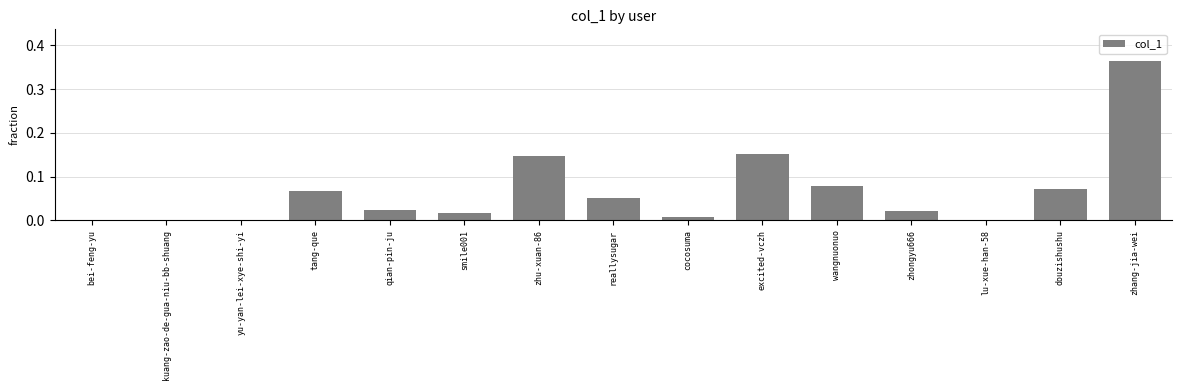

The chart shows a value of 0.0 at yu-yan-lei-xye-shi-yi. True or false?

True